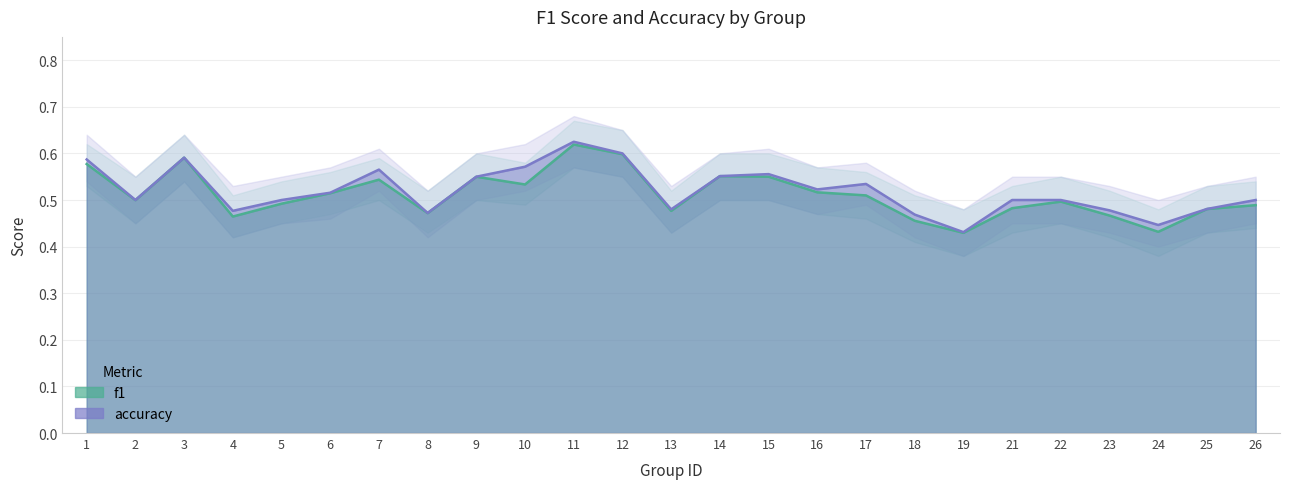

What is the value of the f1 point at the 11th from the left?

0.6